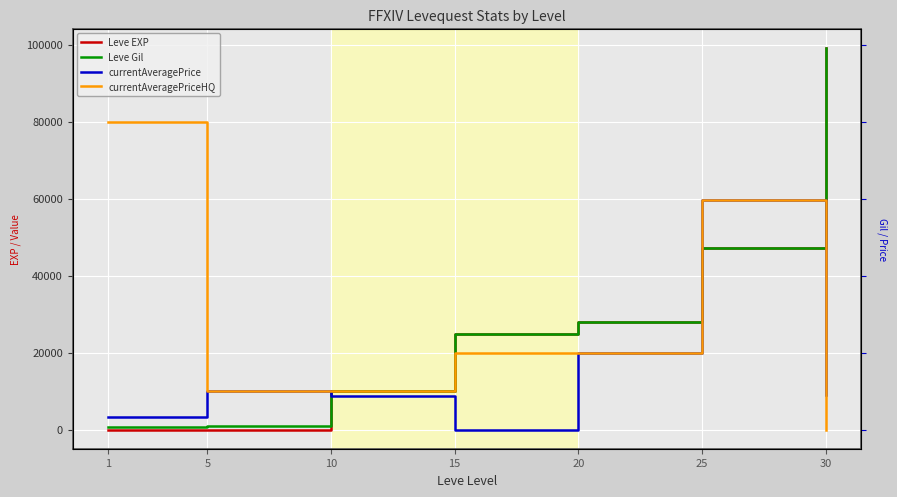

Rank the series at 10 from highest to lowest value.

currentAveragePriceHQ, Leve EXP, Leve Gil, currentAveragePrice